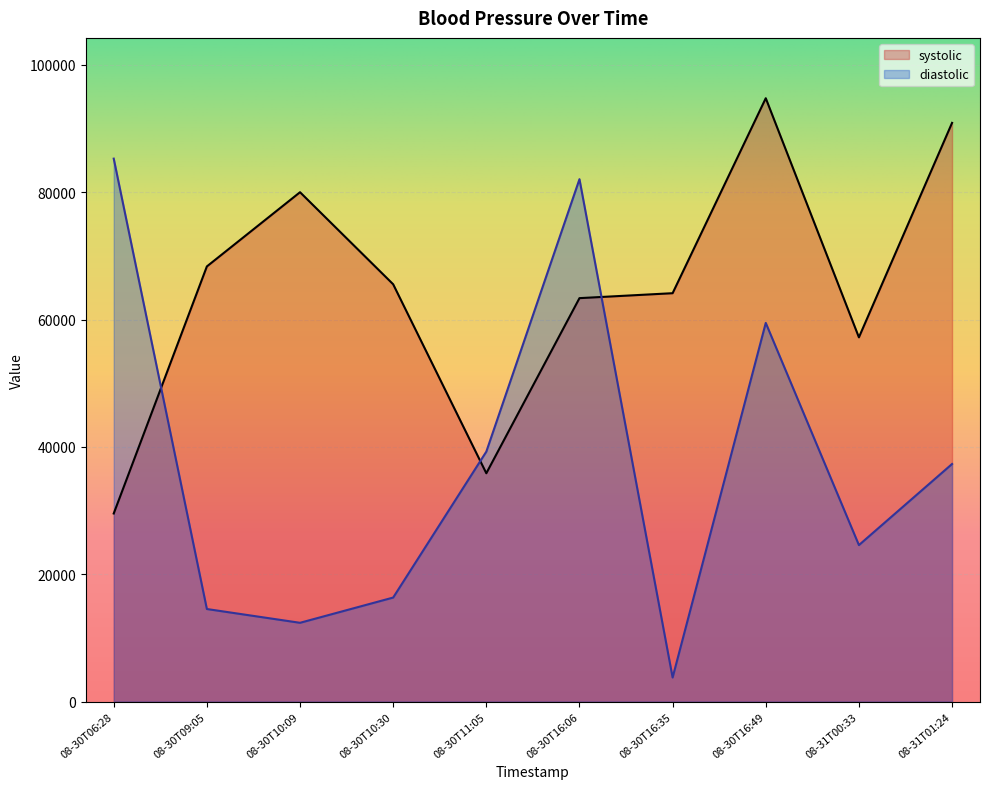

What is the sum of the diastolic values at 08-30T10:09 and 08-31T01:24?

49683